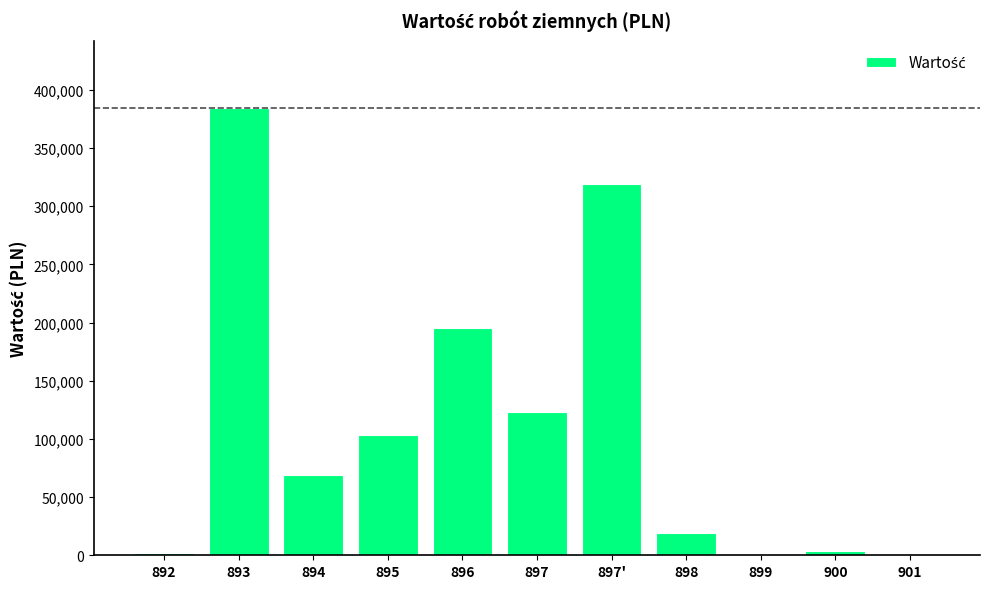

What is the sum of all values?

1221098.7